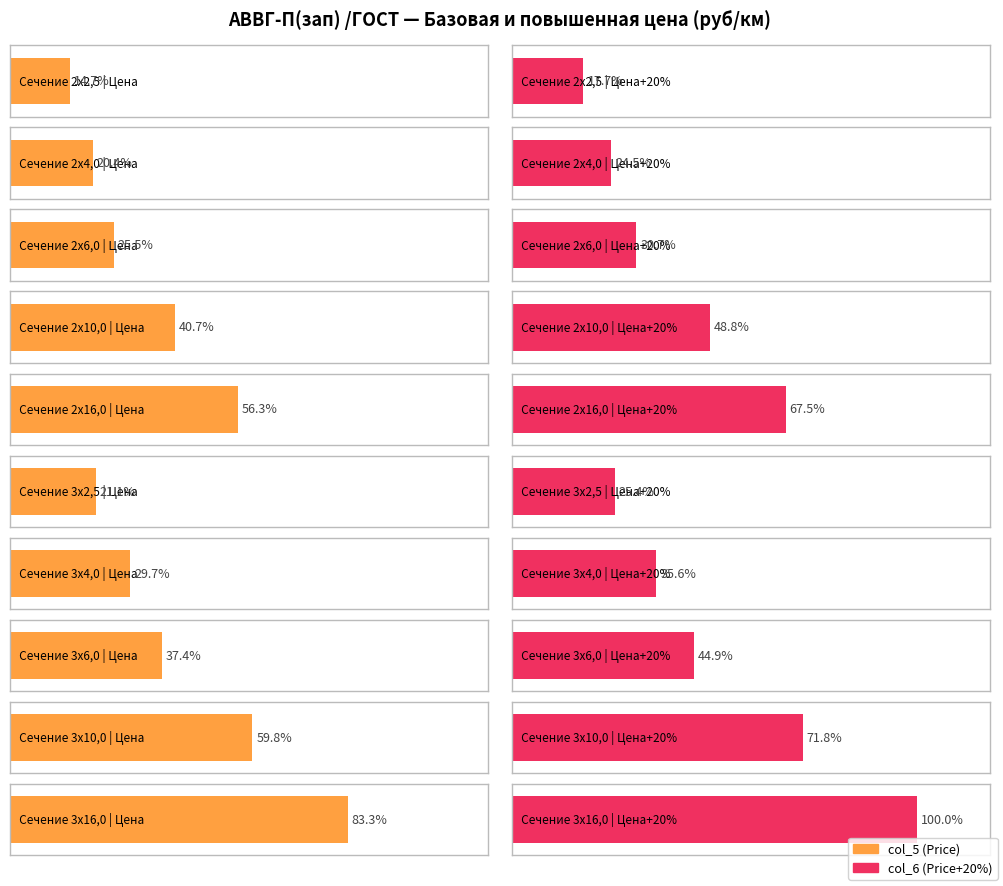

What is the label of the 3rd bar from the left?

2х6,0